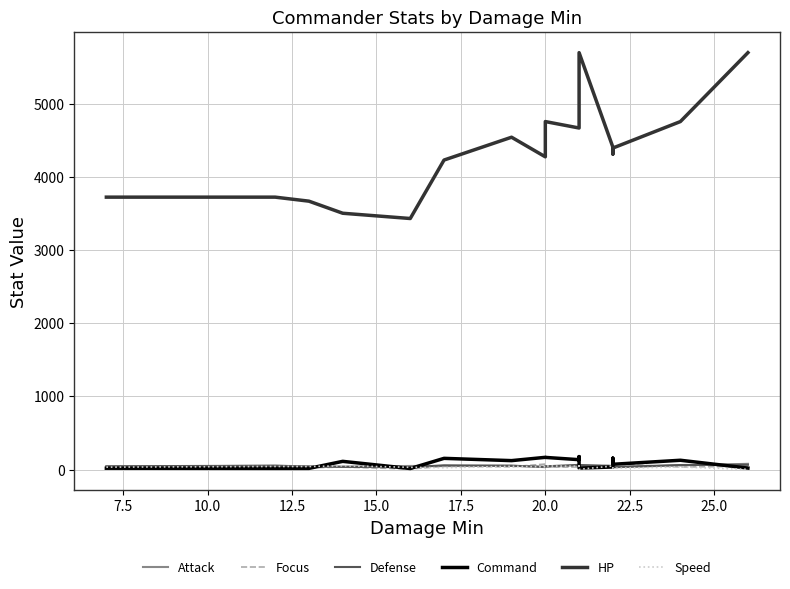

What are all the series names shown in the legend?

Attack, Focus, Defense, Command, HP, Speed